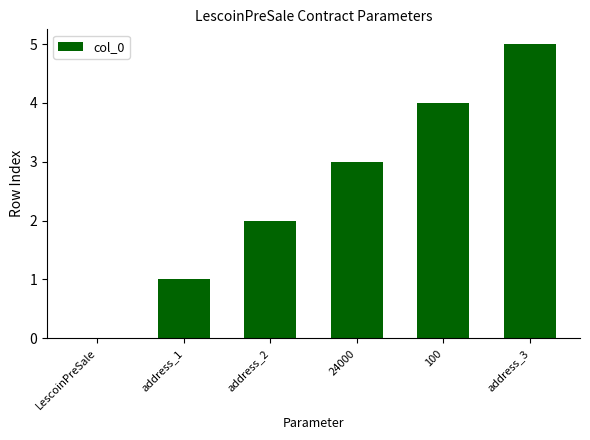

What is the maximum value shown in the chart?

5